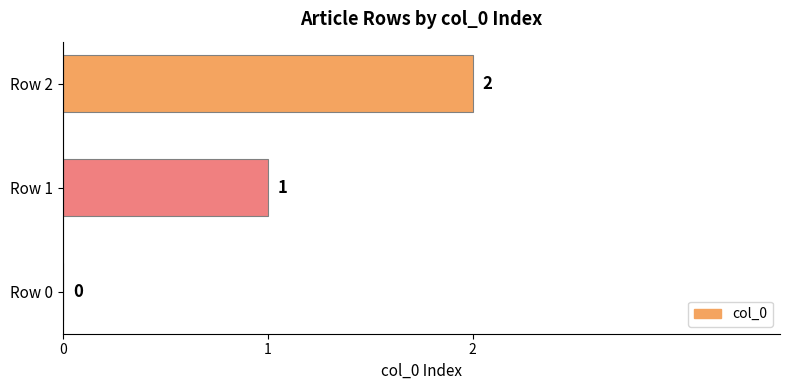

Where is the data nearest to the value 1?

Row 1